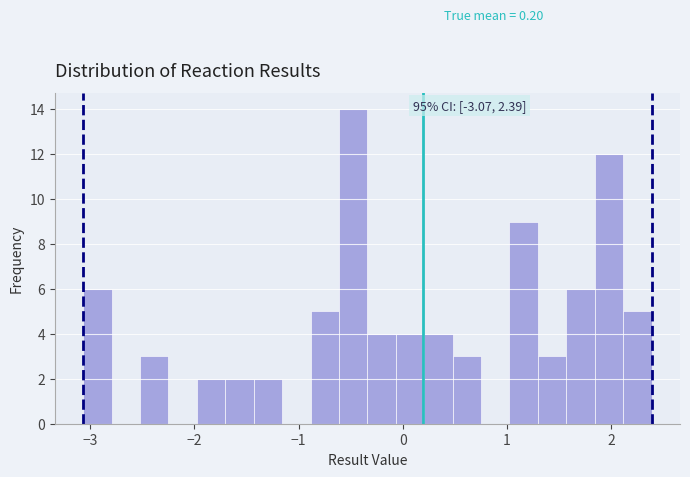

Around what value on the x-axis is the tallest bar? Give the approximate position of its centre, as read against the axis.

-0.5